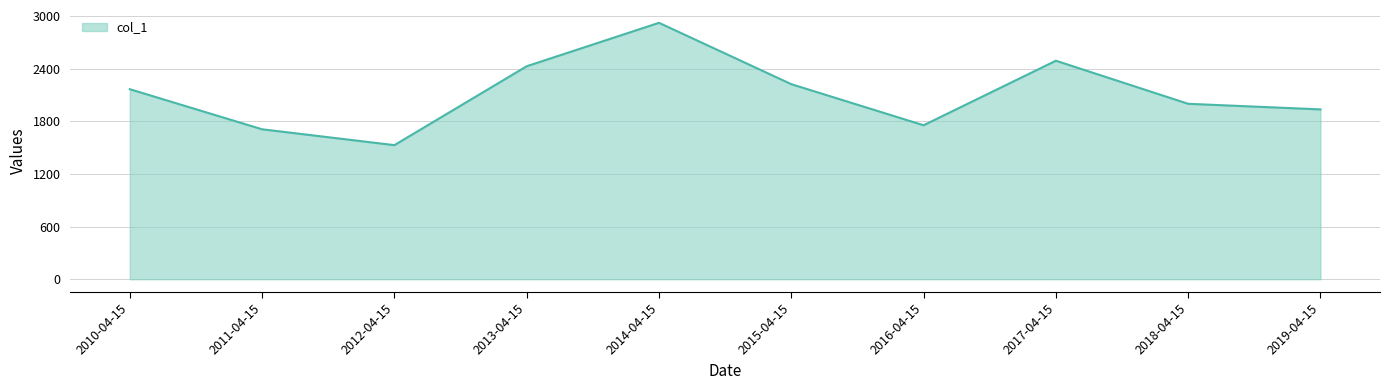

Rank the categories by value from highest to lowest.

2014-04-15, 2017-04-15, 2013-04-15, 2015-04-15, 2010-04-15, 2018-04-15, 2019-04-15, 2016-04-15, 2011-04-15, 2012-04-15